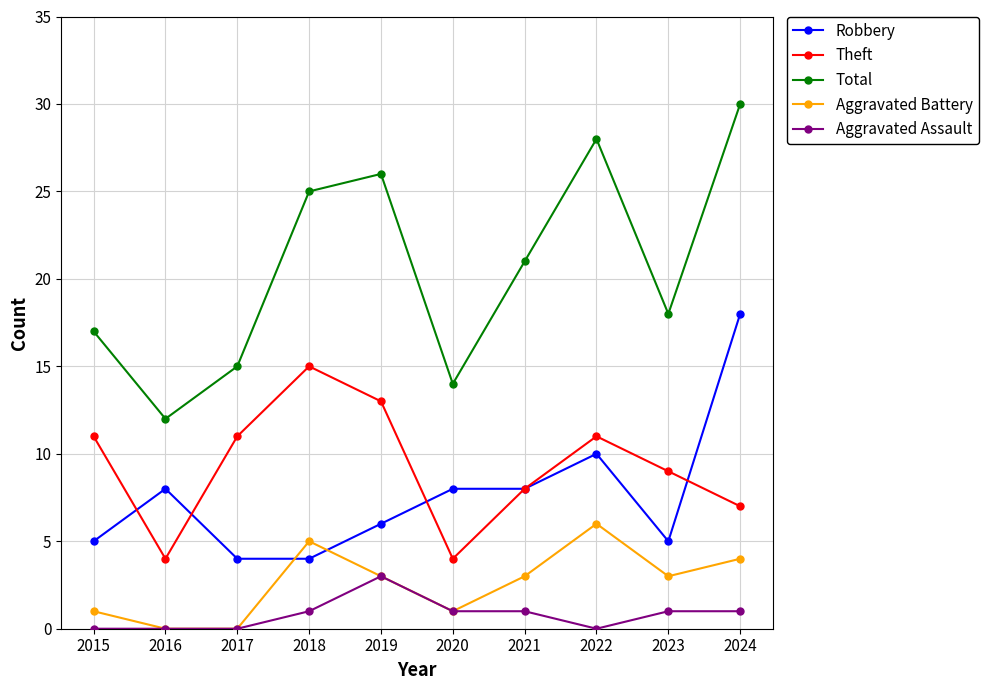

Which series has the largest total across all categories?

Total